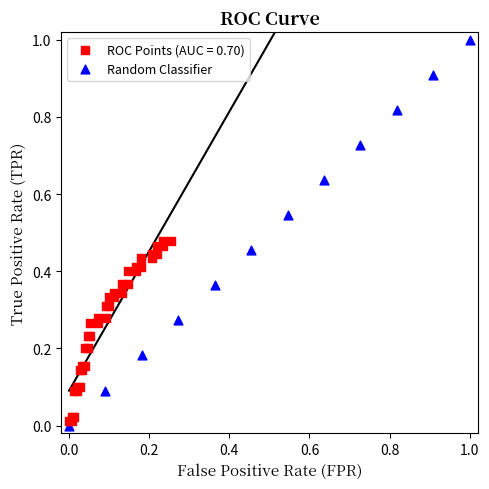

Which series contains the highest Y value?

Random Classifier